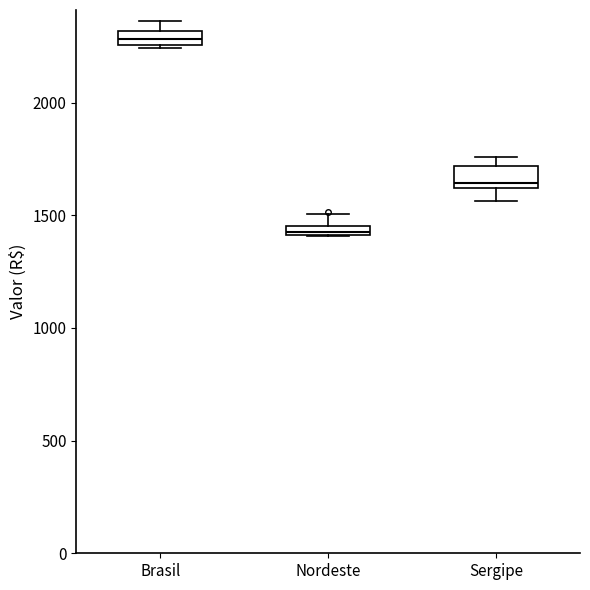

Which box's median line is the highest?

Brasil